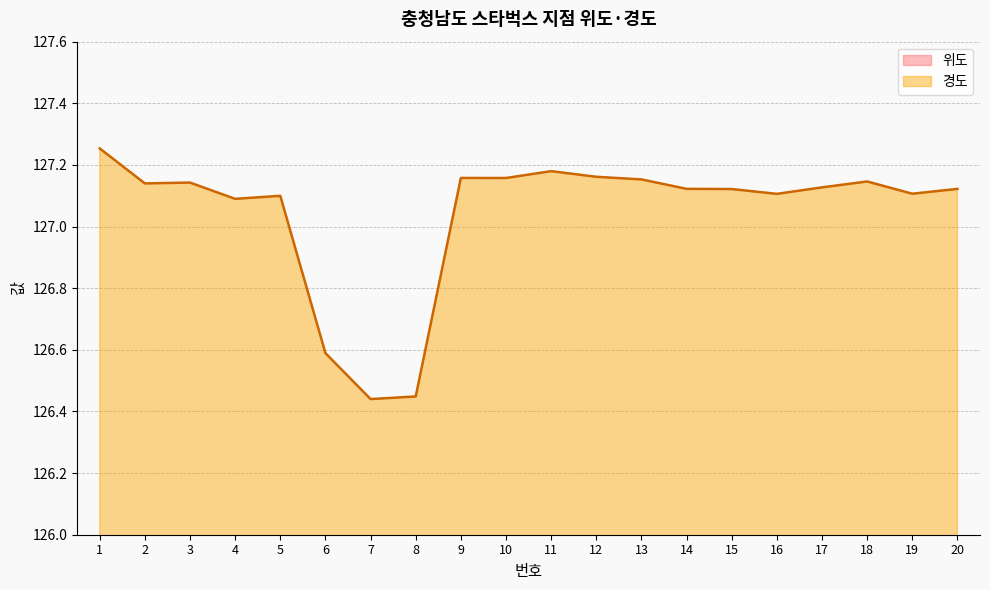

The 위도 series shows 49.4 at 7. True or false?

False